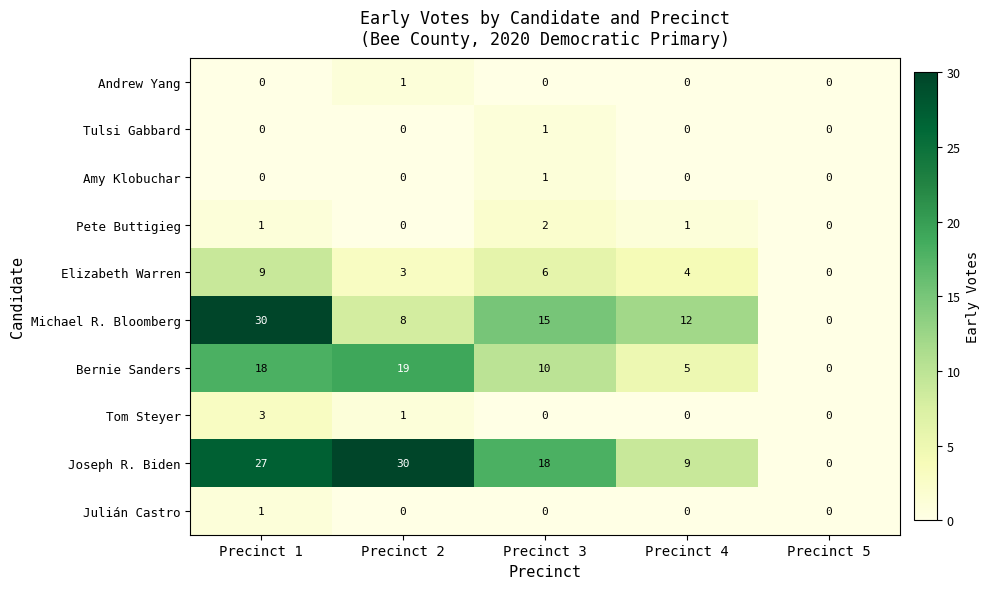

At which label is Michael R. Bloomberg closest to 15?

Precinct 3